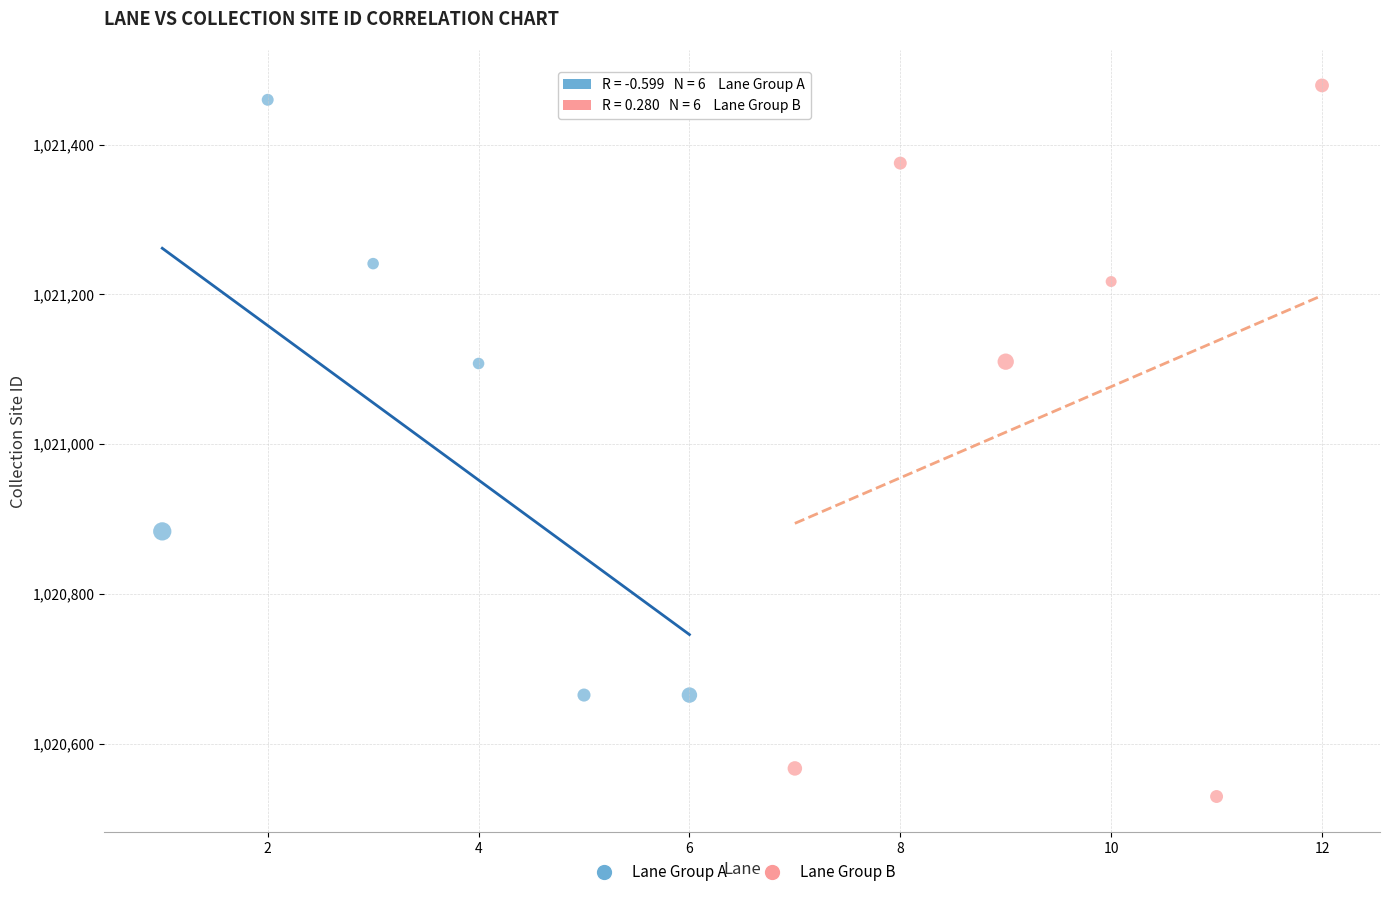

Which series has the widest spread of Y values?

Lane Group B